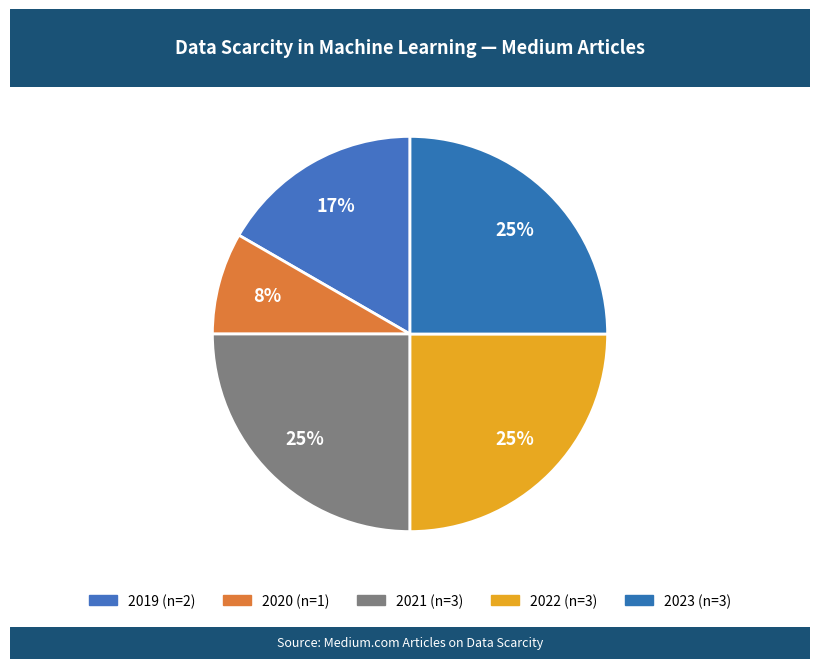

How many slices are in this pie chart?

5